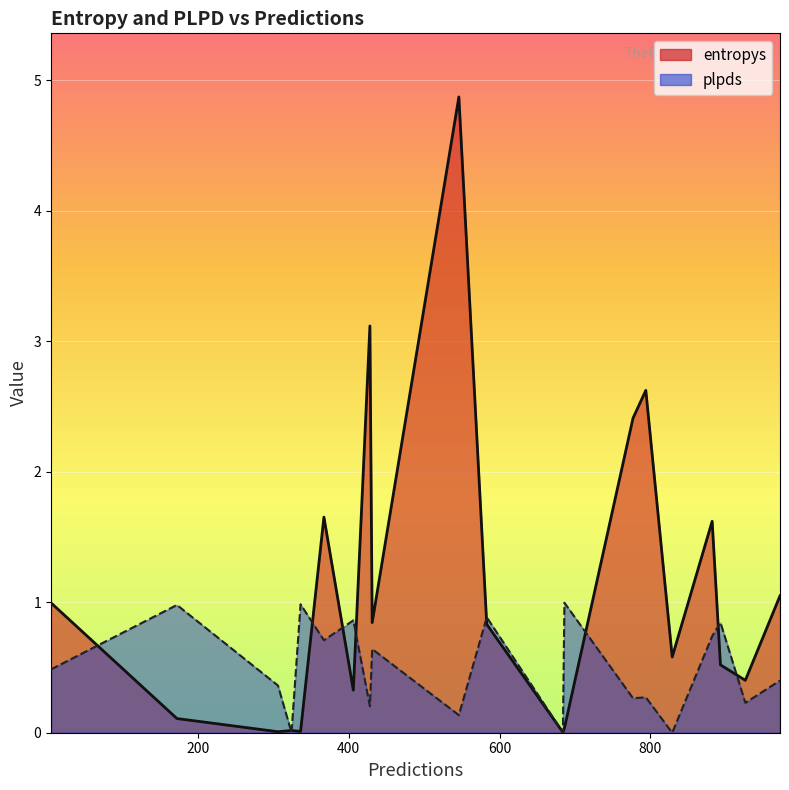

What is the difference between the highest and lowest values at 428?

2.9